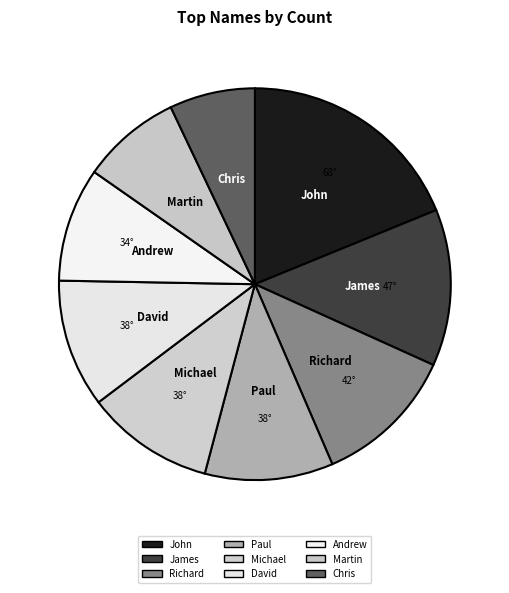

Which category has the smallest portion of the pie?

Chris